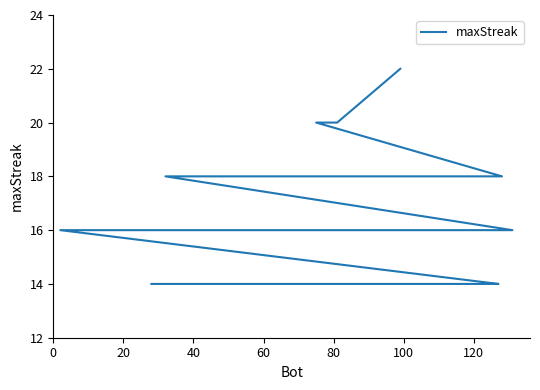

How many series are shown in this chart?

1